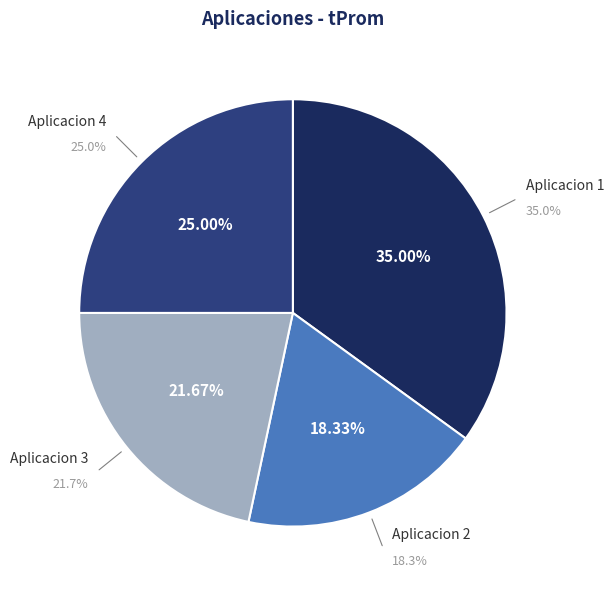

To the nearest percent, what portion does Aplicacion 3 represent?

22%